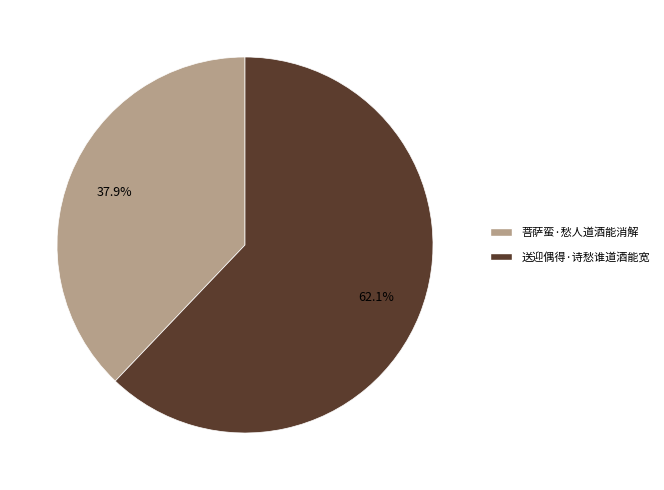

Which slice is the smallest?

菩萨蛮·愁人道酒能消解